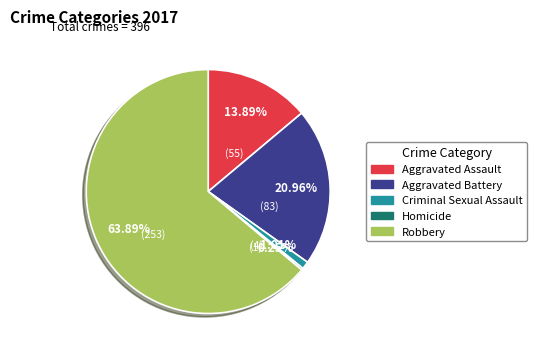

To the nearest percent, what portion does Robbery represent?

64%